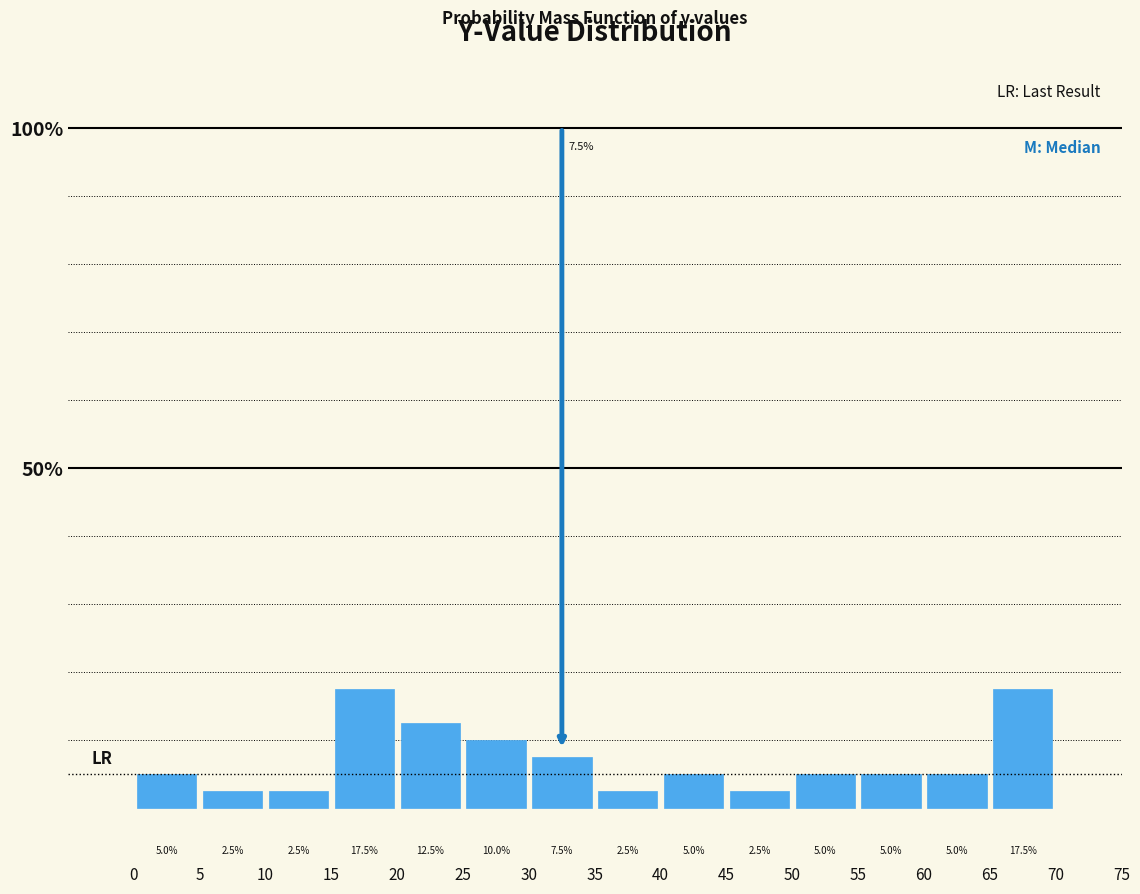

Reading left to right, transcribe this chart: for each bar, give the range it covers on the x-axis and its height.

0 to 5: 5.0
5 to 10: 2.5
10 to 15: 2.5
15 to 20: 17.5
20 to 25: 12.5
25 to 30: 10.0
30 to 35: 7.5
35 to 40: 2.5
40 to 45: 5.0
45 to 50: 2.5
50 to 55: 5.0
55 to 60: 5.0
60 to 65: 5.0
65 to 70: 17.5